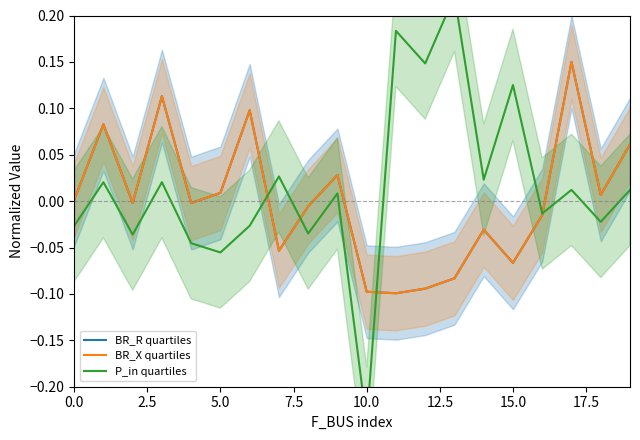

Rank the series by their maximum value, from lowest to highest.

BR_R quartiles, BR_X quartiles, P_in quartiles